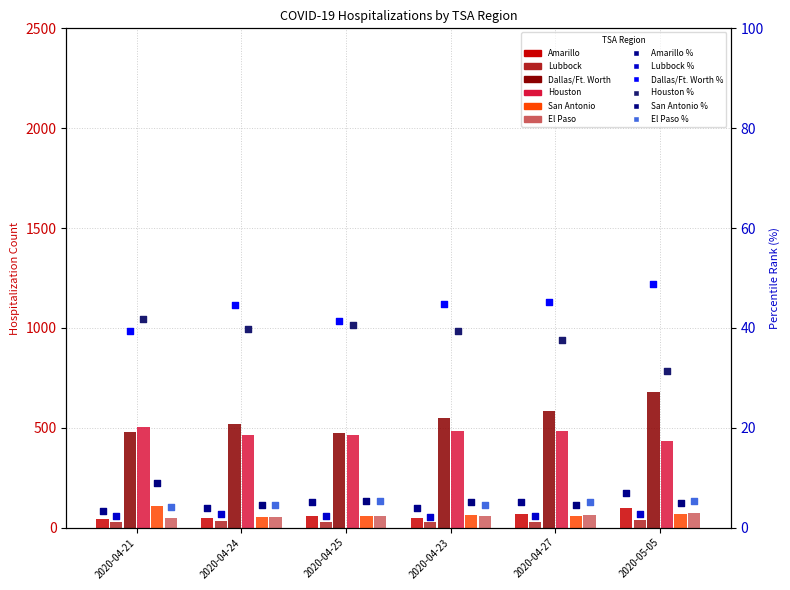

Which series has the widest spread of Y values?

Dallas/Ft. Worth